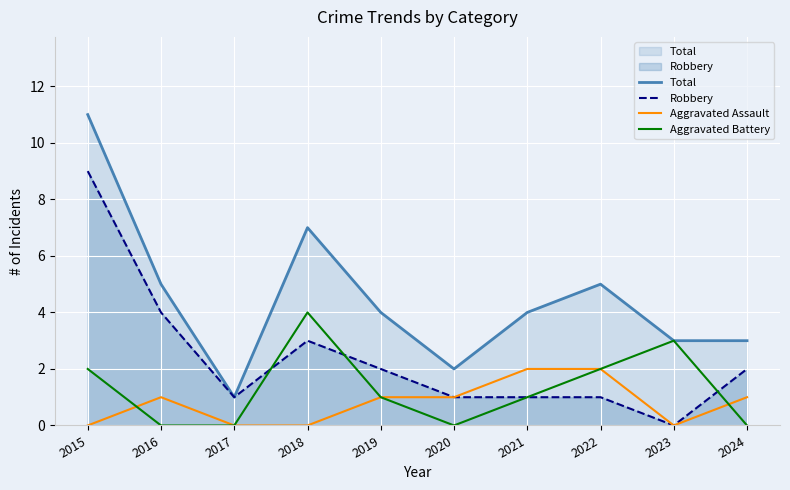

How many Aggravated Battery values are between 0 and 2?

8